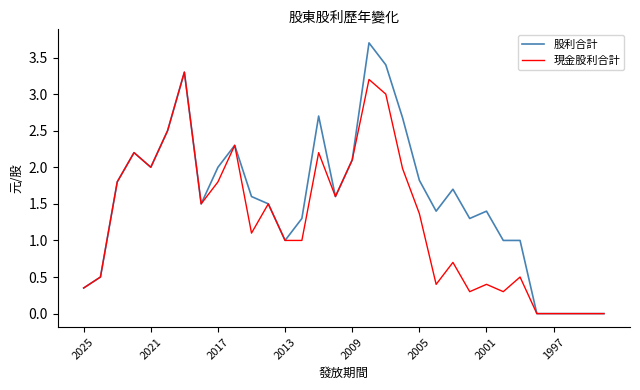

List the series in order of their overall mean, lowest first.

現金股利合計, 股利合計